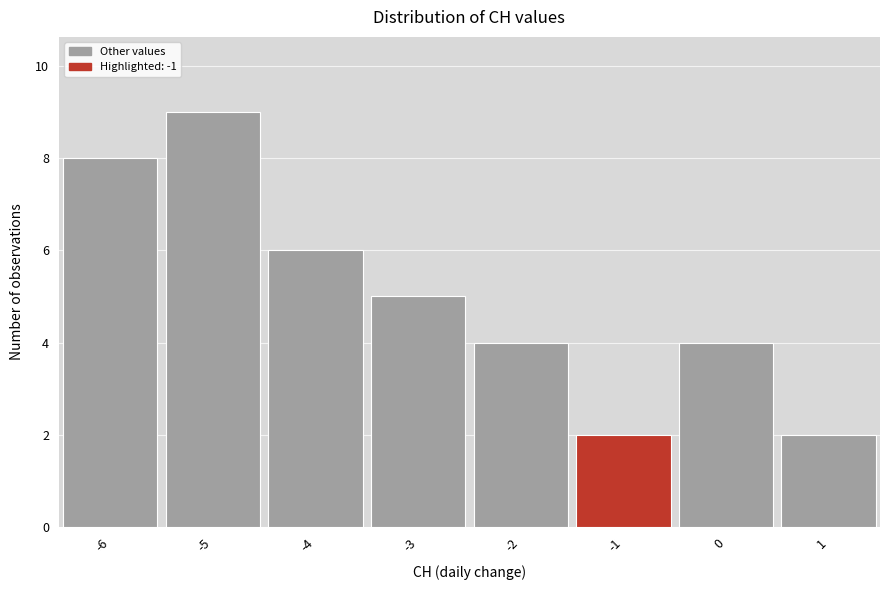

Over which range of the x-axis is the bar tallest?

-5.5 to -4.5